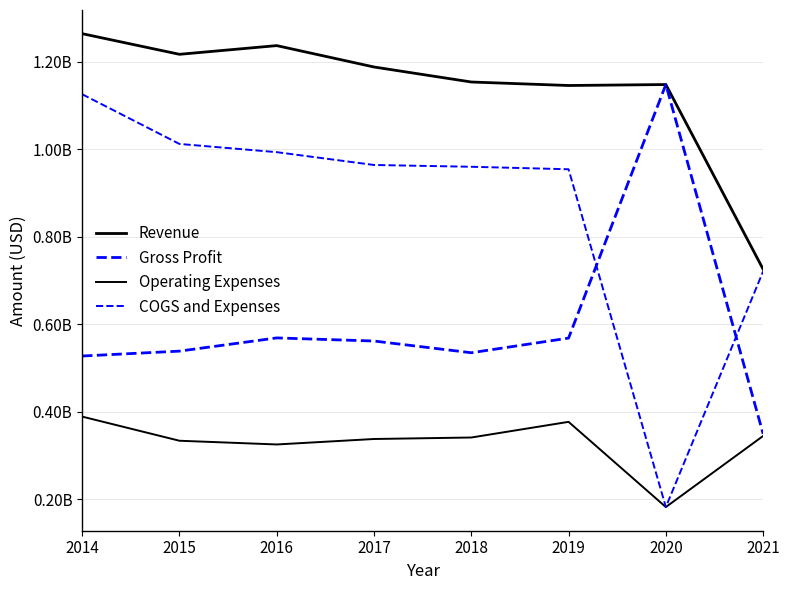

What is the maximum value shown in the chart?

1264300000